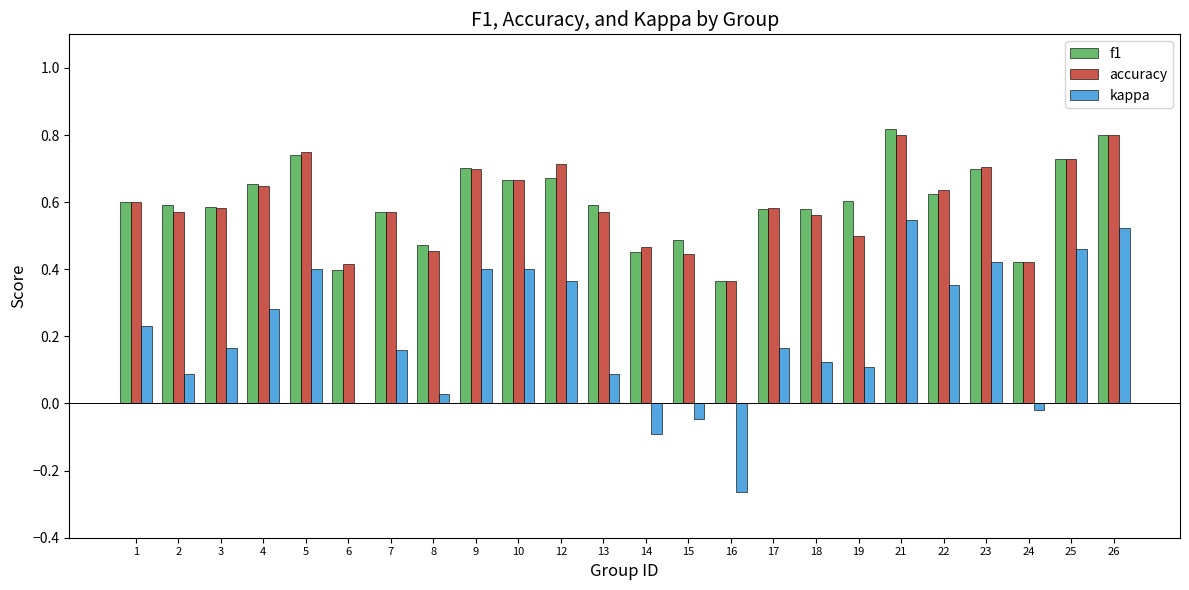

What are all the series names shown in the legend?

f1, accuracy, kappa